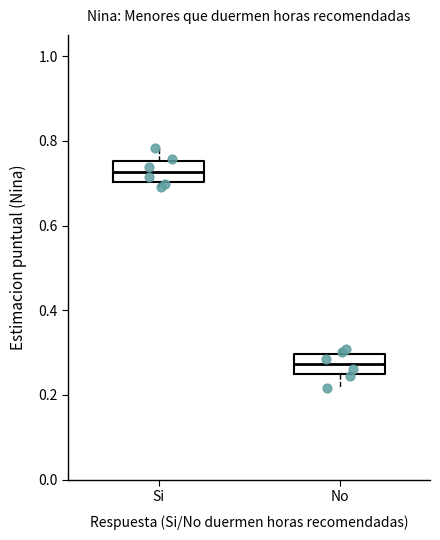

Reading left to right, read every box against the y-axis: the position of its median line, the range the box covers, and the ends of its whiskers. The values are not printed on the chart, so give them approximately, as read against the axis.

Si: median 0.72, box 0.70 to 0.76, whiskers 0.70 (just below the box's lower edge) to 0.78
No: median 0.28, box 0.24 to 0.30, whiskers 0.22 to 0.30 (just above the box's upper edge)